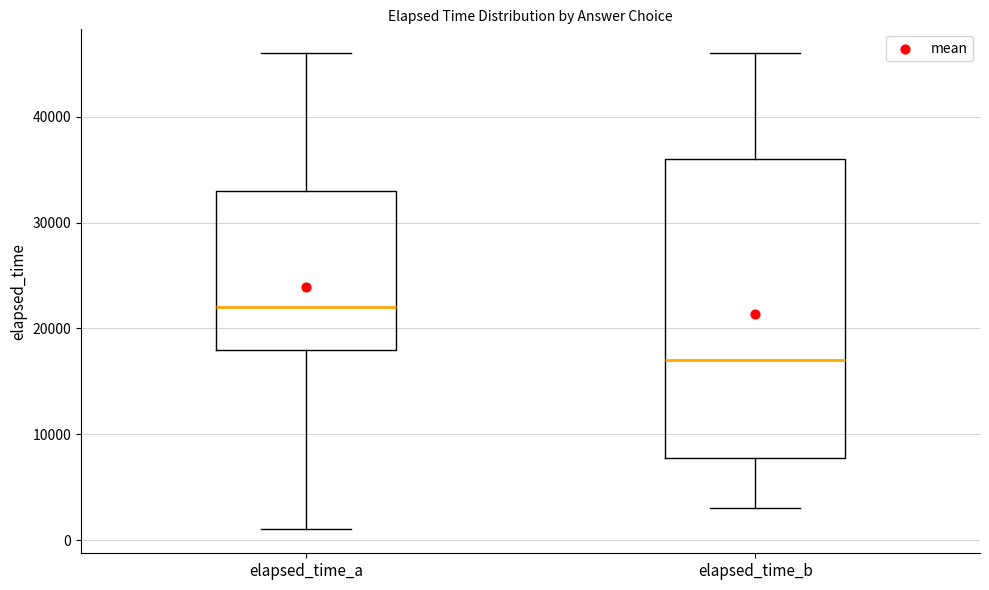

Reading left to right, read every box against the y-axis: the position of its median line, the range the box covers, and the ends of its whiskers. The values are not printed on the chart, so give them approximately, as read against the axis.

elapsed_time_a: median 22000, box 18000 to 33000, whiskers 1000 to 46000
elapsed_time_b: median 17000, box 8000 to 36000, whiskers 3000 to 46000